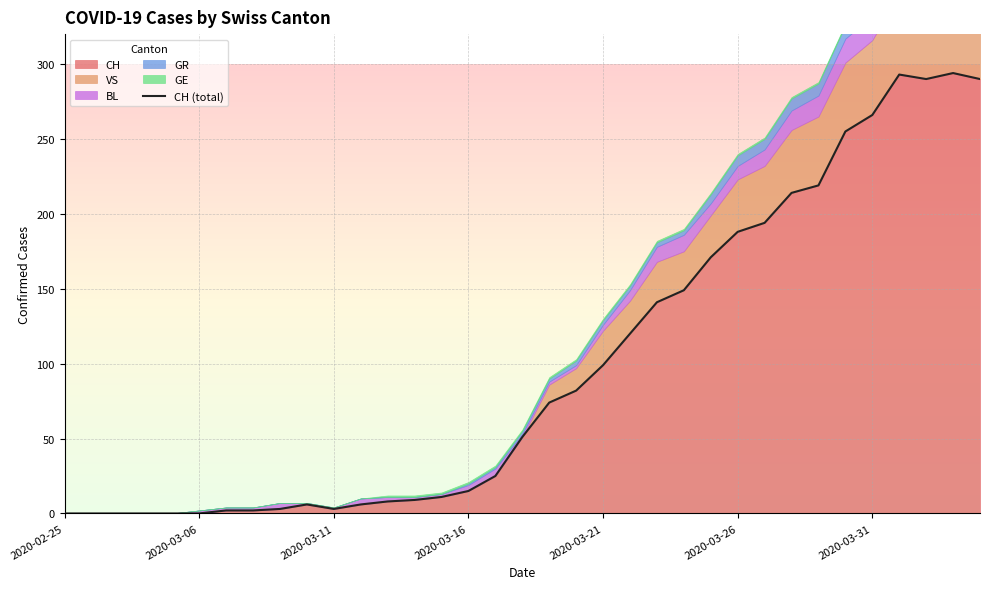

True or false: CH has a value of 3 at 2020-03-11.

True